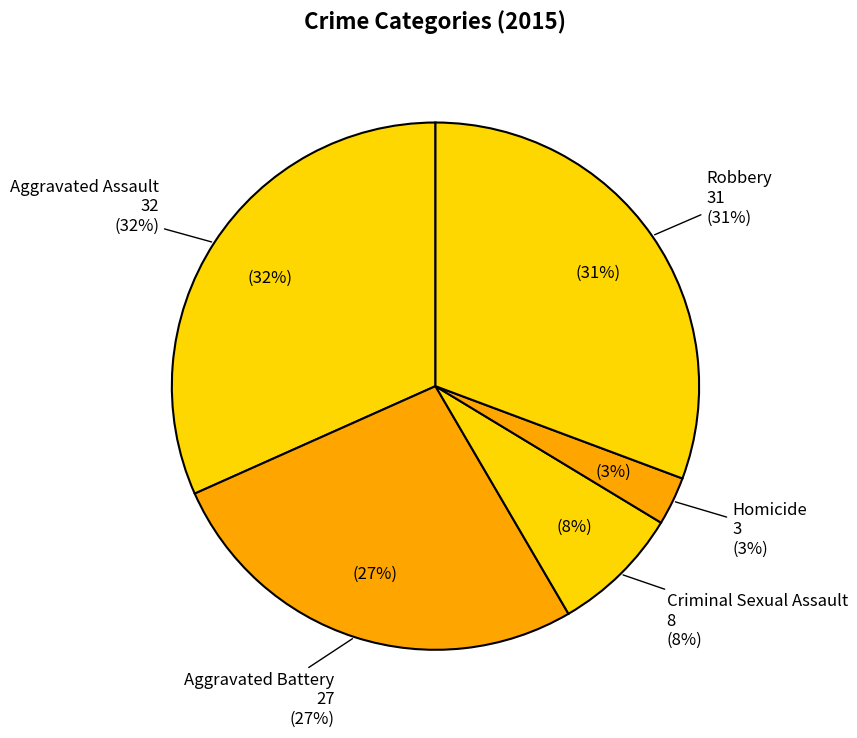

Does Aggravated Assault represent more than half of the total?

No